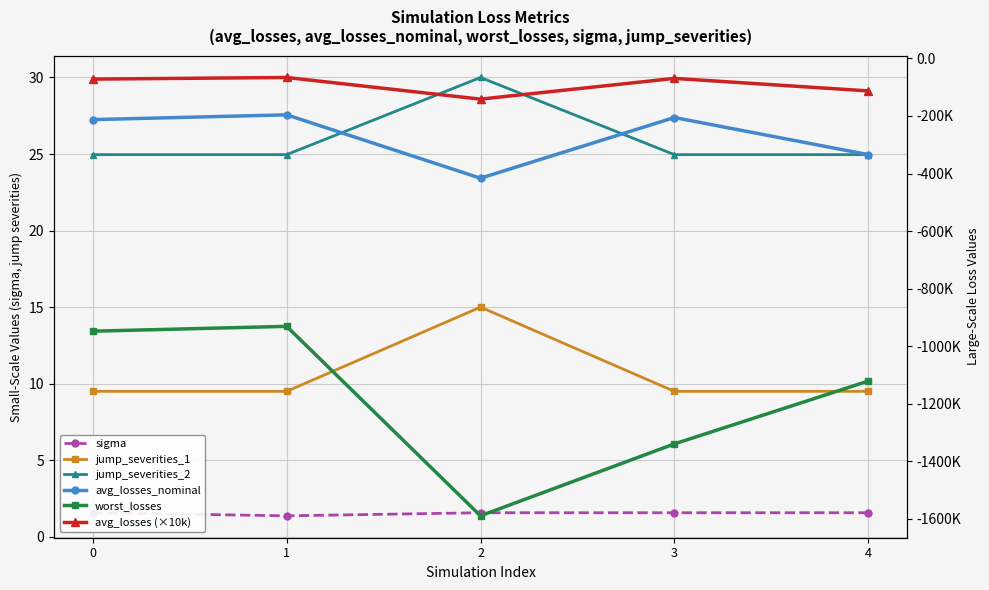

Reading left to right, list all the values displayed in this chart.

sigma: 1.6	1.4	1.6	1.6	1.6
jump_severities_1: 9.5	9.5	15.0	9.5	9.5
jump_severities_2: 25.0	25.0	30.0	25.0	25.0
avg_losses_nominal: -212566.1	-195953.6	-416135.4	-205315.9	-334223.4
worst_losses: -947878.4	-931070.0	-1589487.6	-1339572.9	-1121297.6
avg_losses (×10k): -71786.4	-66139.1	-141402.0	-69309.8	-112791.6